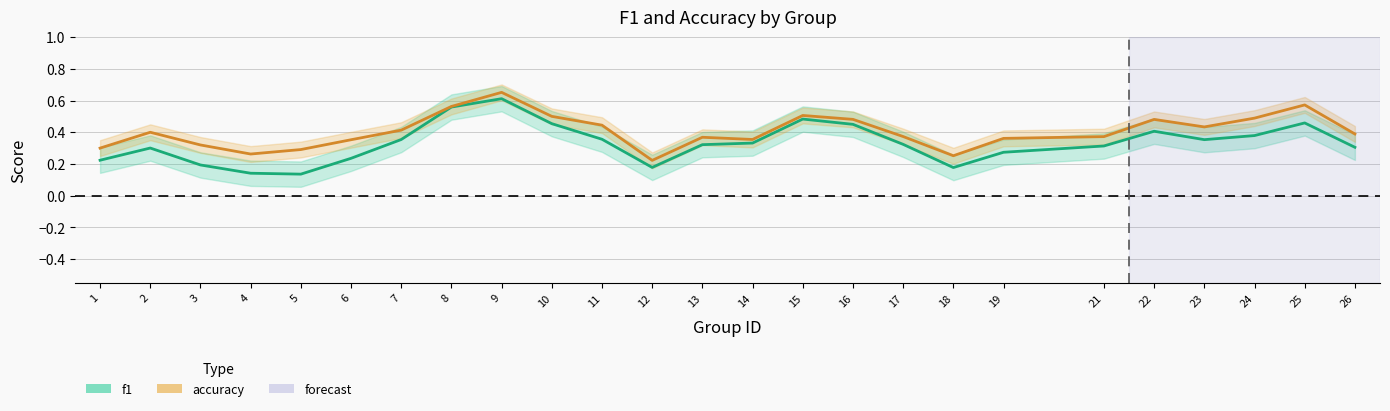

What is the difference between the maximum and minimum values in the accuracy series?

0.4